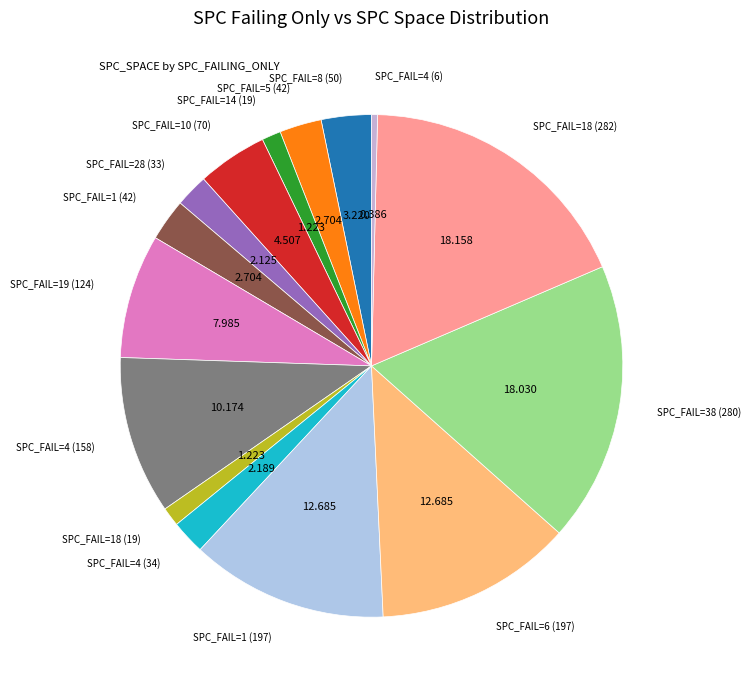

How many slices are in this pie chart?

15